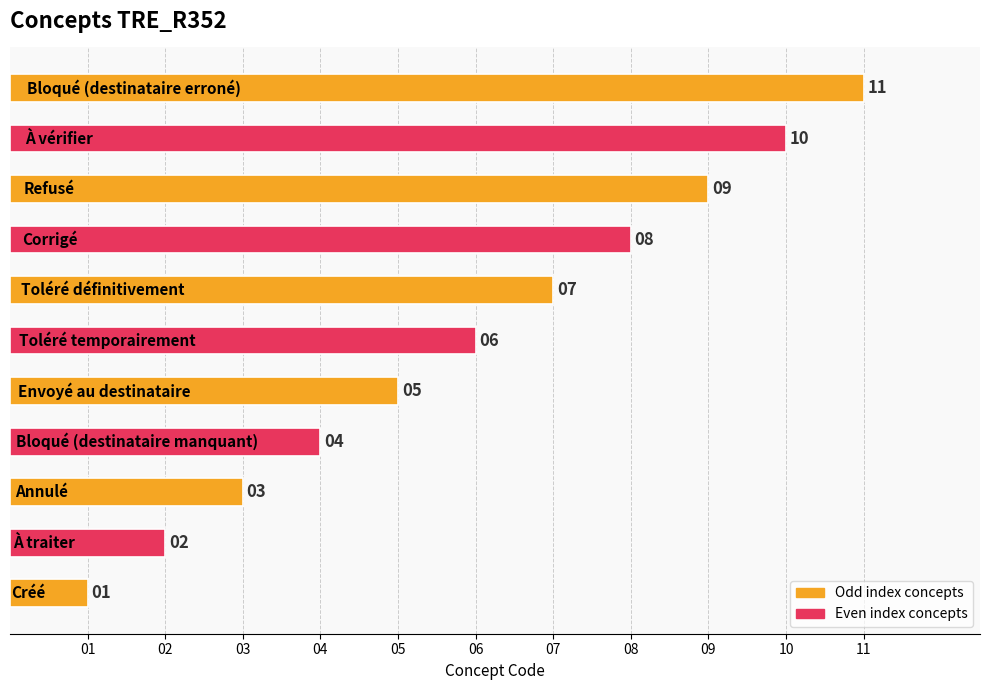

What is the sum of all values?

66